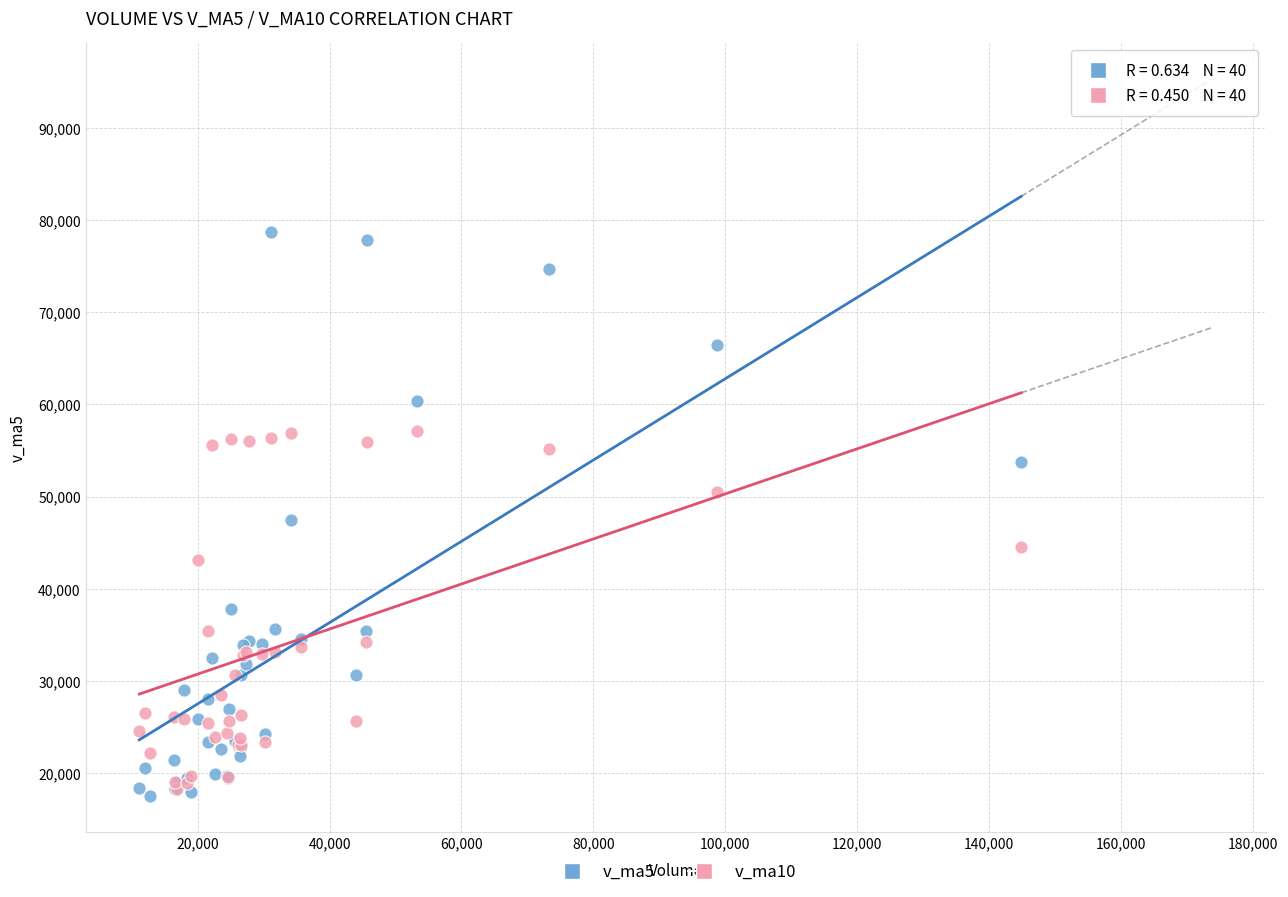

Which series contains the lowest Y value?

v_ma5